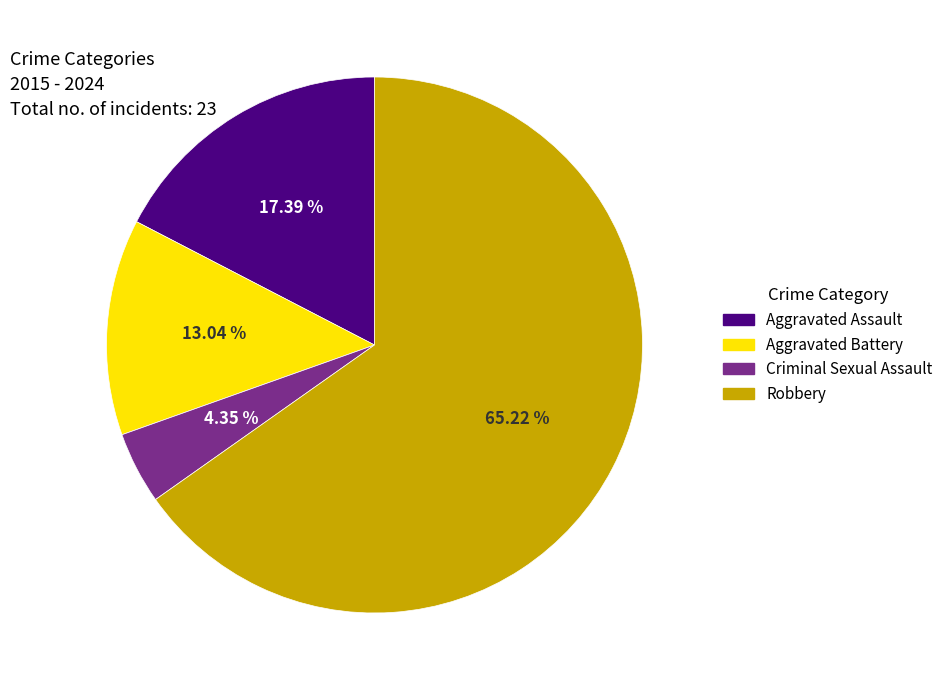

How many slices are in this pie chart?

4